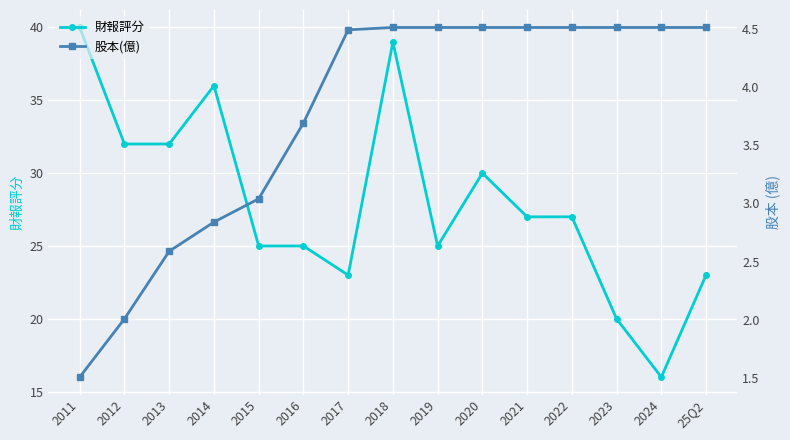

What are all the series names shown in the legend?

財報評分, 股本(億)